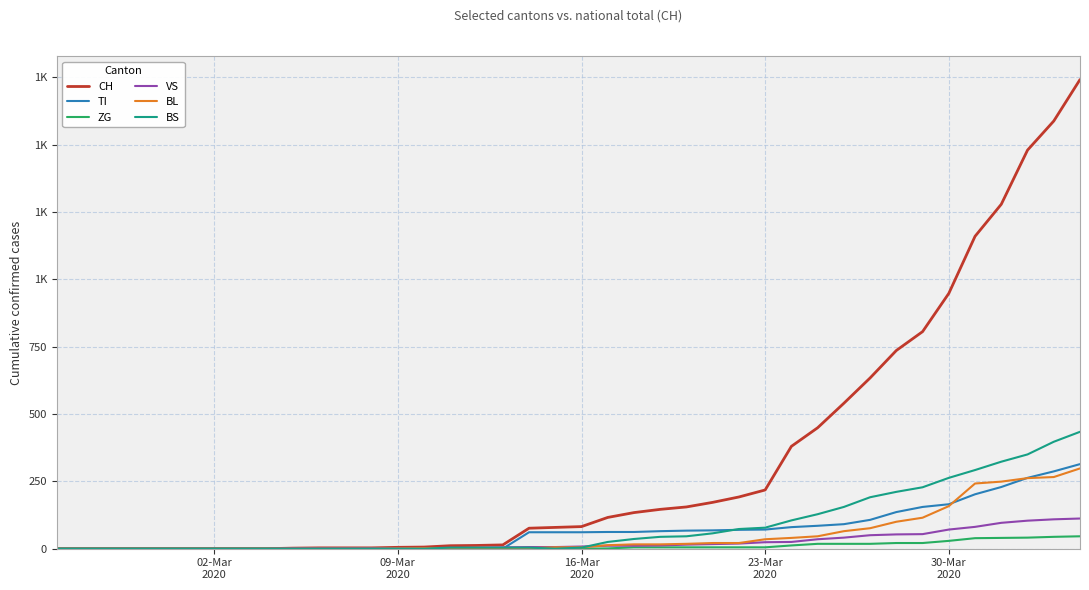

What are all the series names shown in the legend?

CH, TI, ZG, VS, BL, BS